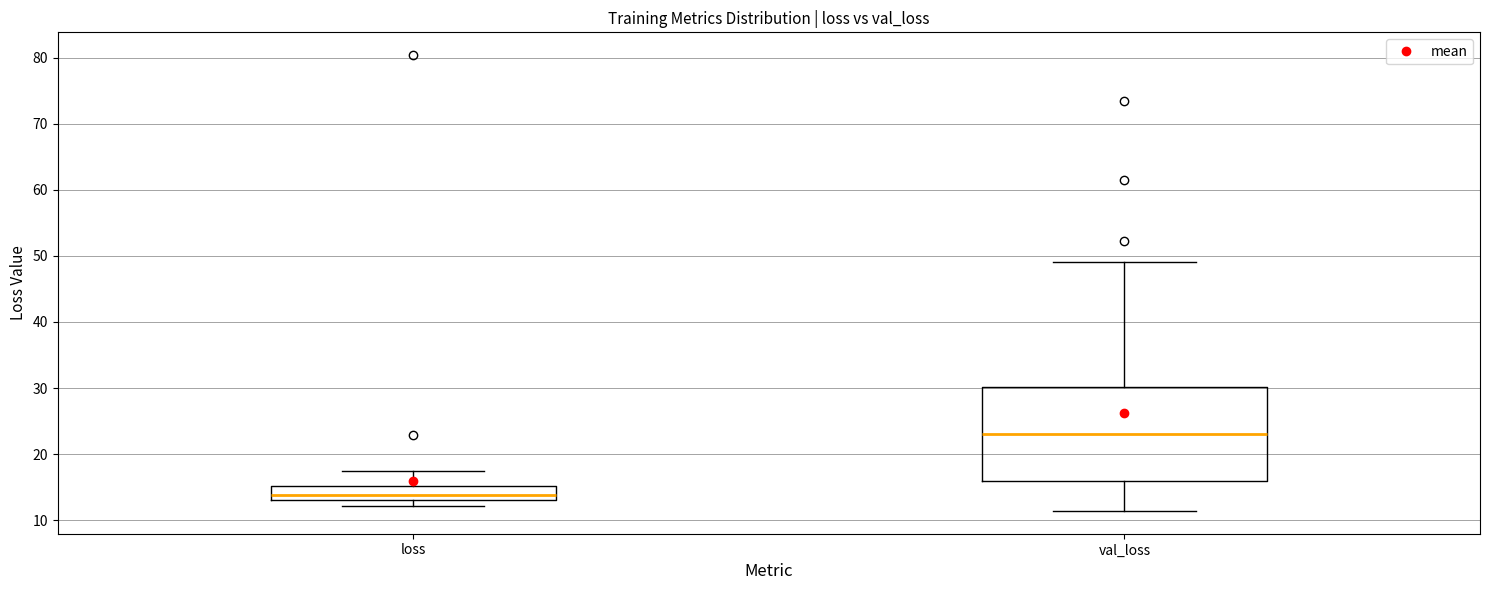

Reading left to right, transcribe this box plot: for each box, give where its median line is, the range the box spans, and where its two whiskers end, as read against the y-axis. The values are not printed on the chart, so give them approximately, as read against the axis.

loss: median 14, box 13 to 15, whiskers 12 to 17
val_loss: median 23, box 16 to 30, whiskers 11 to 49